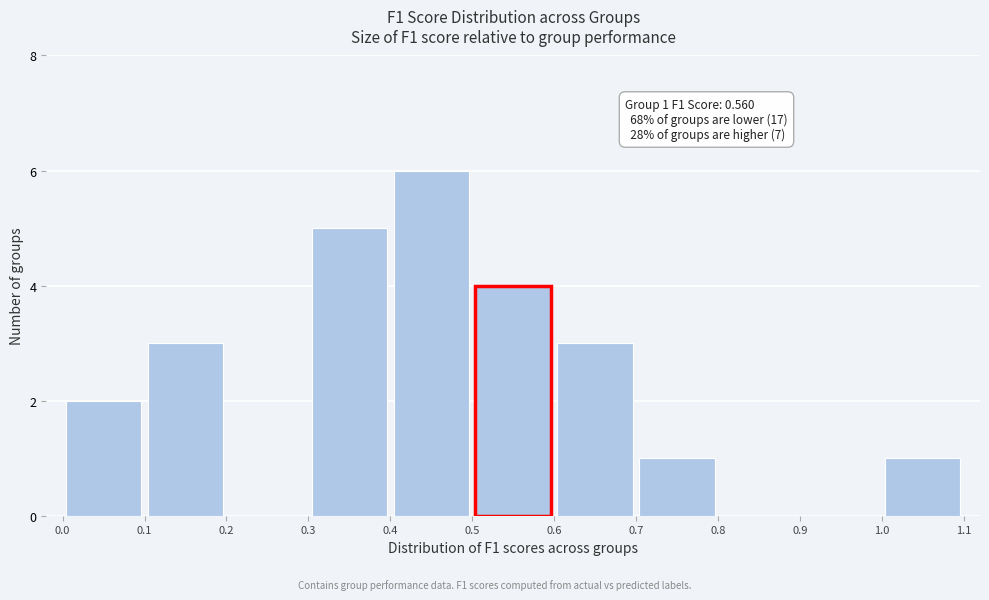

Over which range of the x-axis is the bar tallest?

0.4 to 0.5